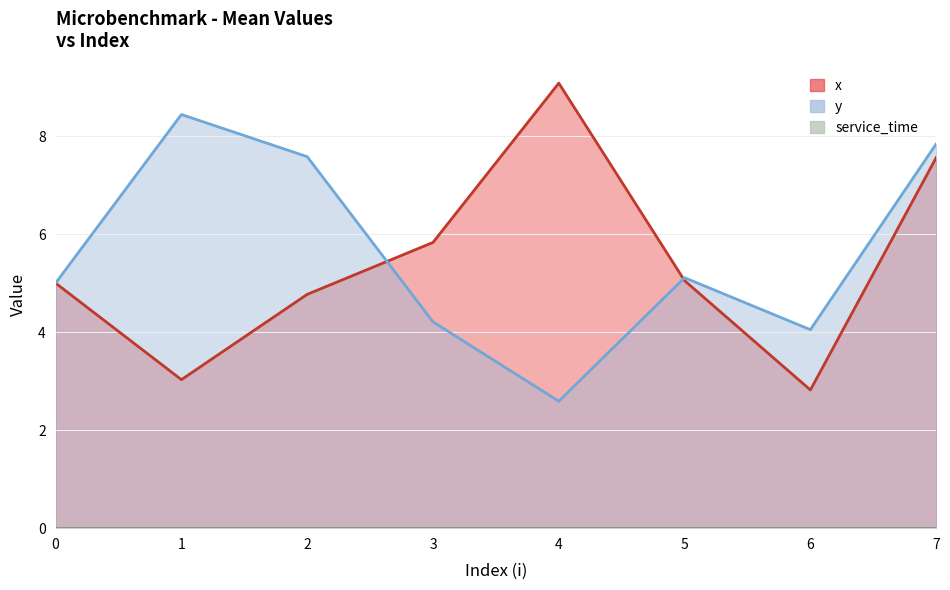

What is the difference between the highest and lowest values at 6?

1.2